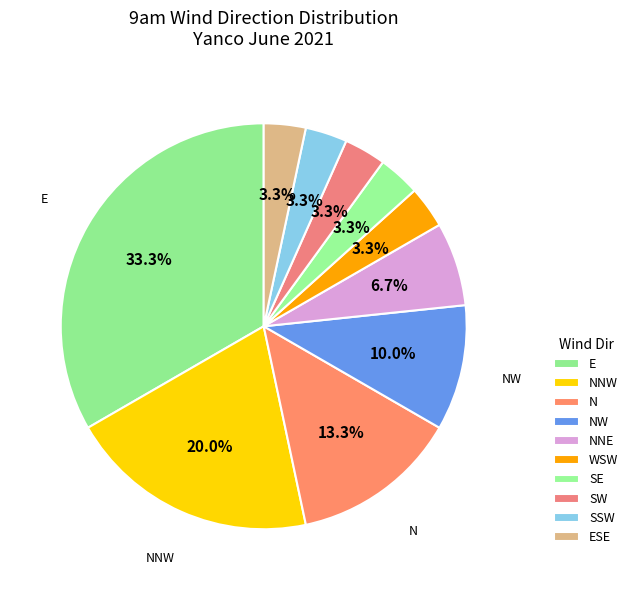

Does any single category account for the majority?

No